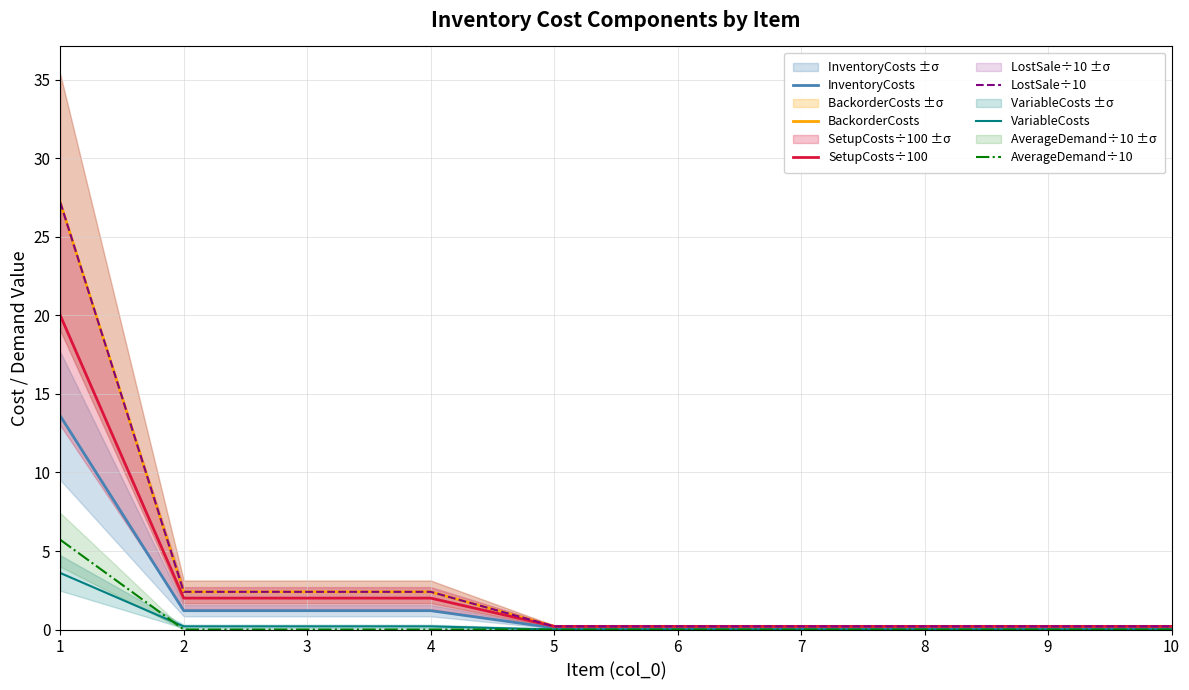

How many data points does each series have?

10